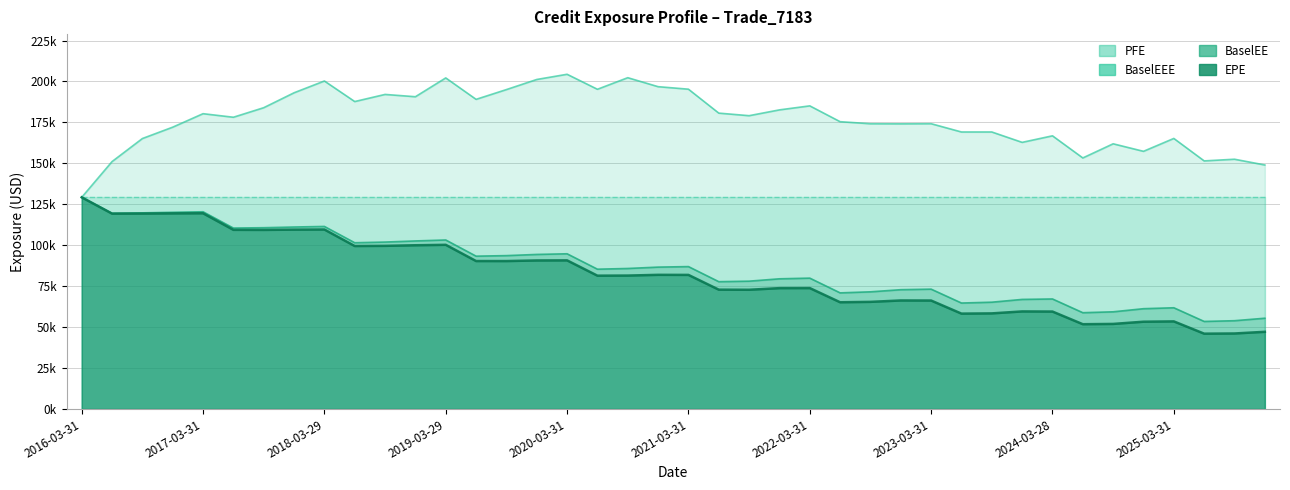

In PFE, how many points are lower than both neighbors (excluding endpoints)?

12